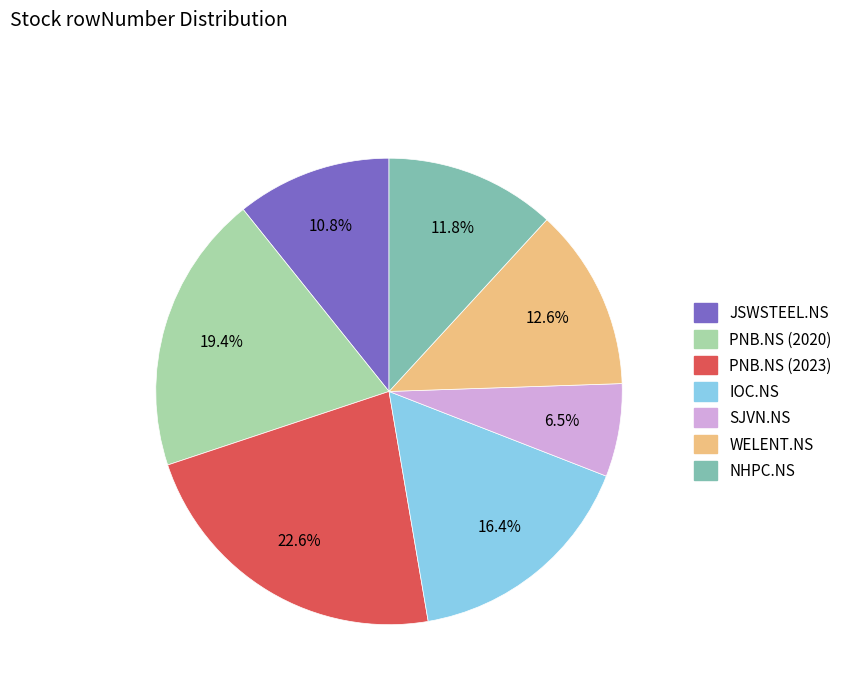

What is the ratio of the value at SJVN.NS to the value at IOC.NS?

0.4